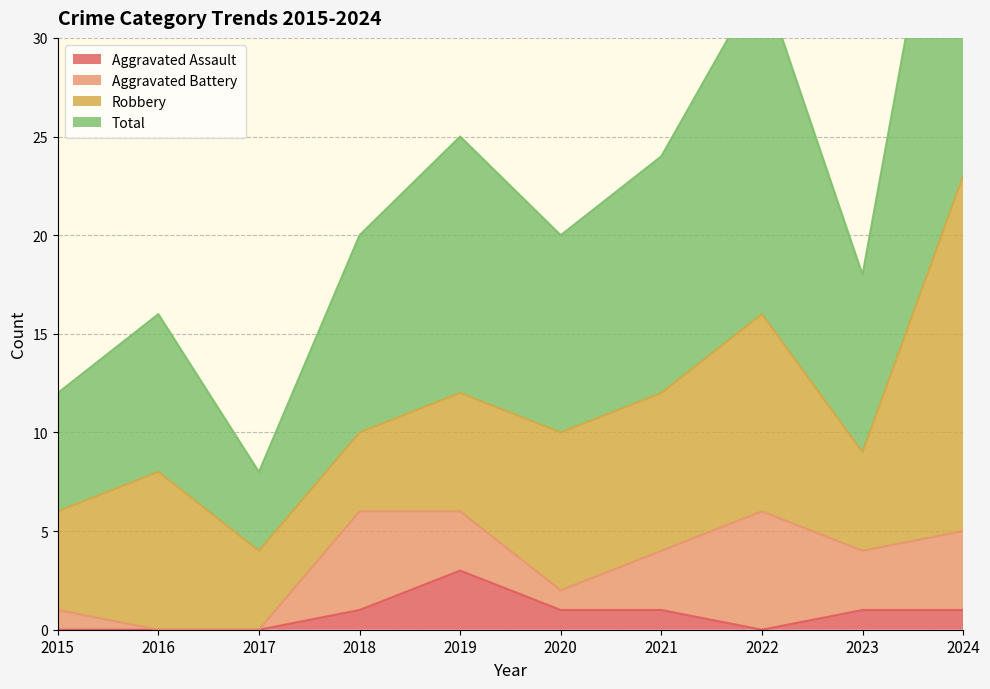

Which series has the largest total across all categories?

Total